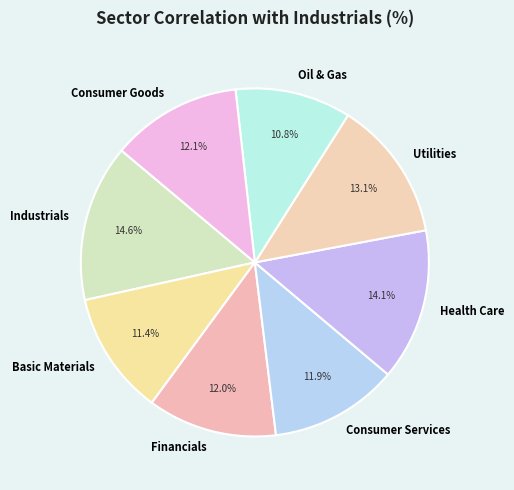

To the nearest percent, what is the average slice percentage?

12%